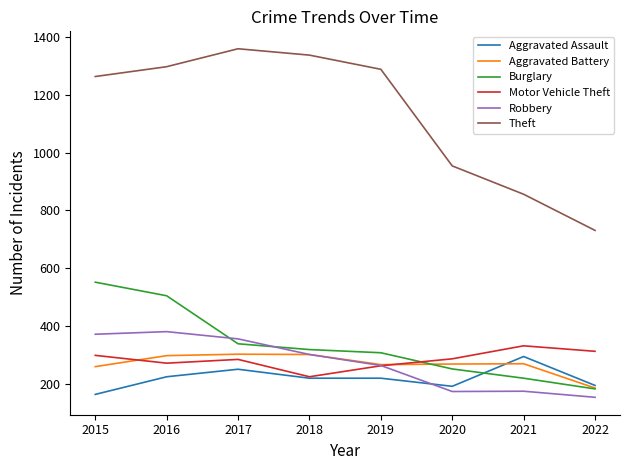

True or false: Robbery has a value of 631 at 2015.

False